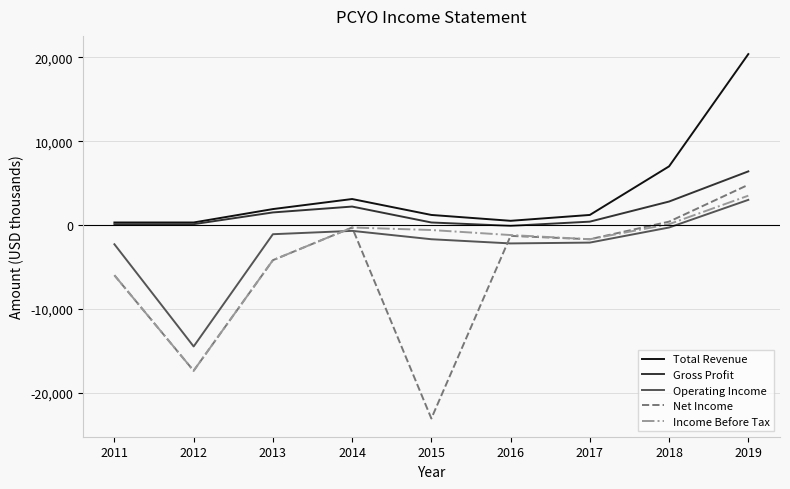

Is this an area chart (filled region under the line)?

No